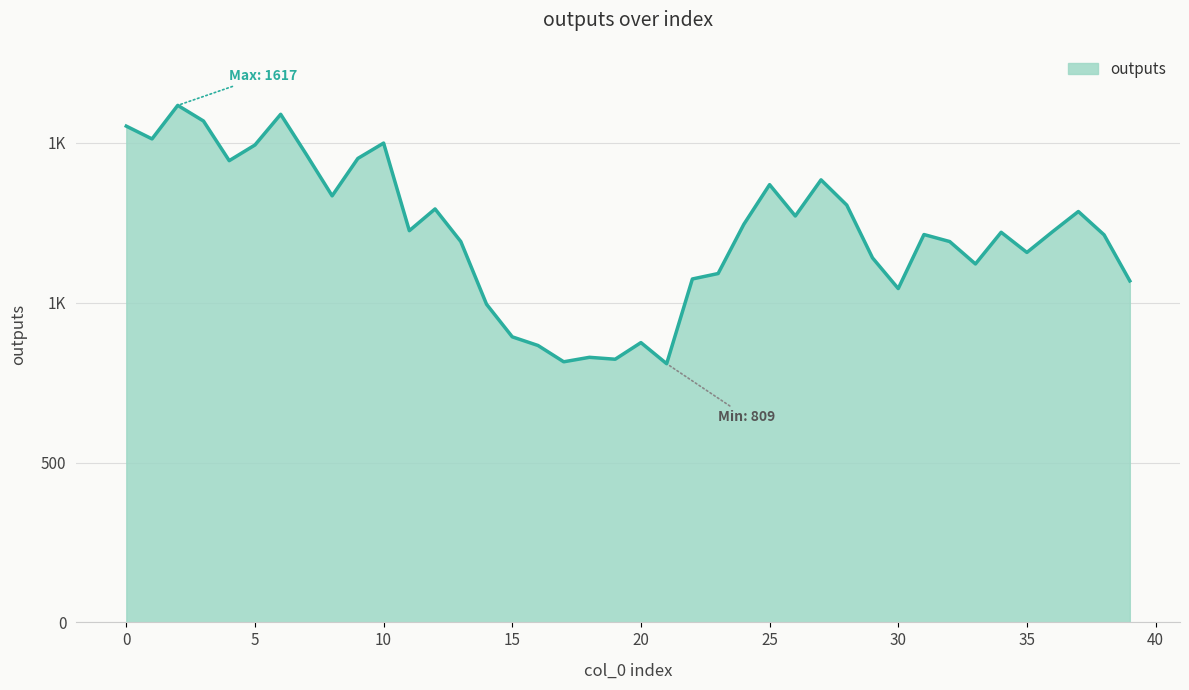

Reading right to left, extract all data points from this chart.

1068	1212	1285	1222	1157	1220	1121	1191	1213	1044	1140	1305	1384	1271	1369	1245	1091	1074	809	875	823	829	815	866	893	995	1191	1293	1225	1499	1451	1334	1463	1589	1493	1444	1568	1617	1512	1552